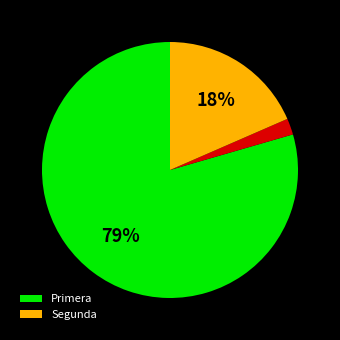

Is there a majority slice in this chart?

Yes